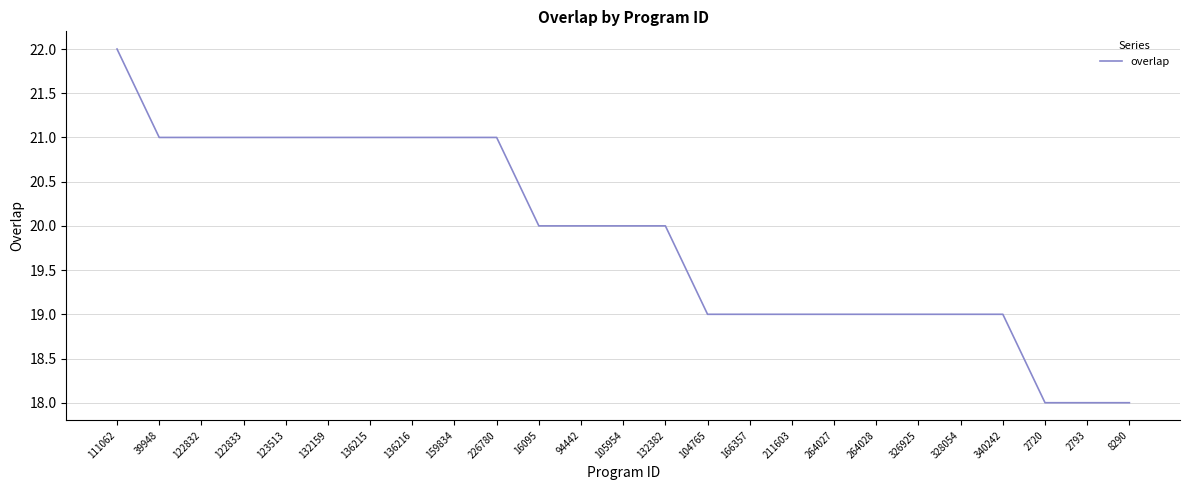

The chart shows a value of 20 at 16095. True or false?

True